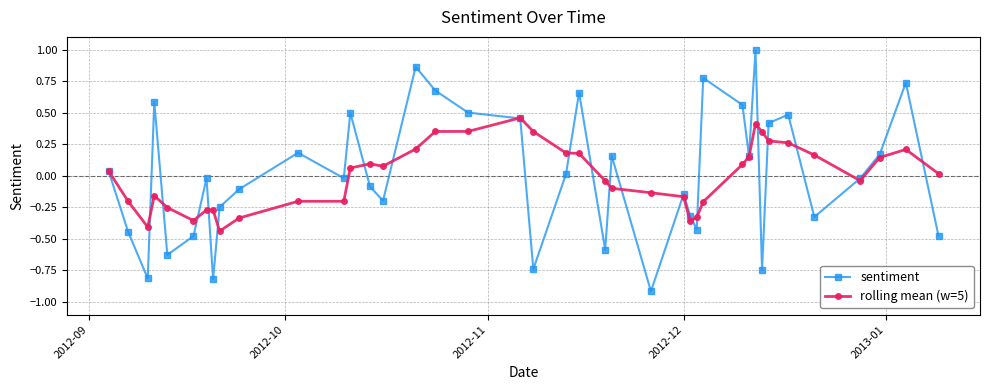

How many series are shown in this chart?

2